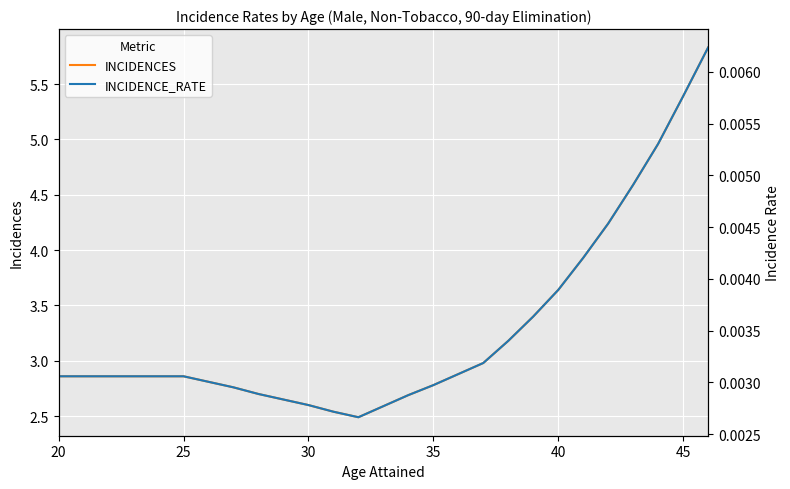

True or false: INCIDENCES has a value of 0.8 at 40.

False